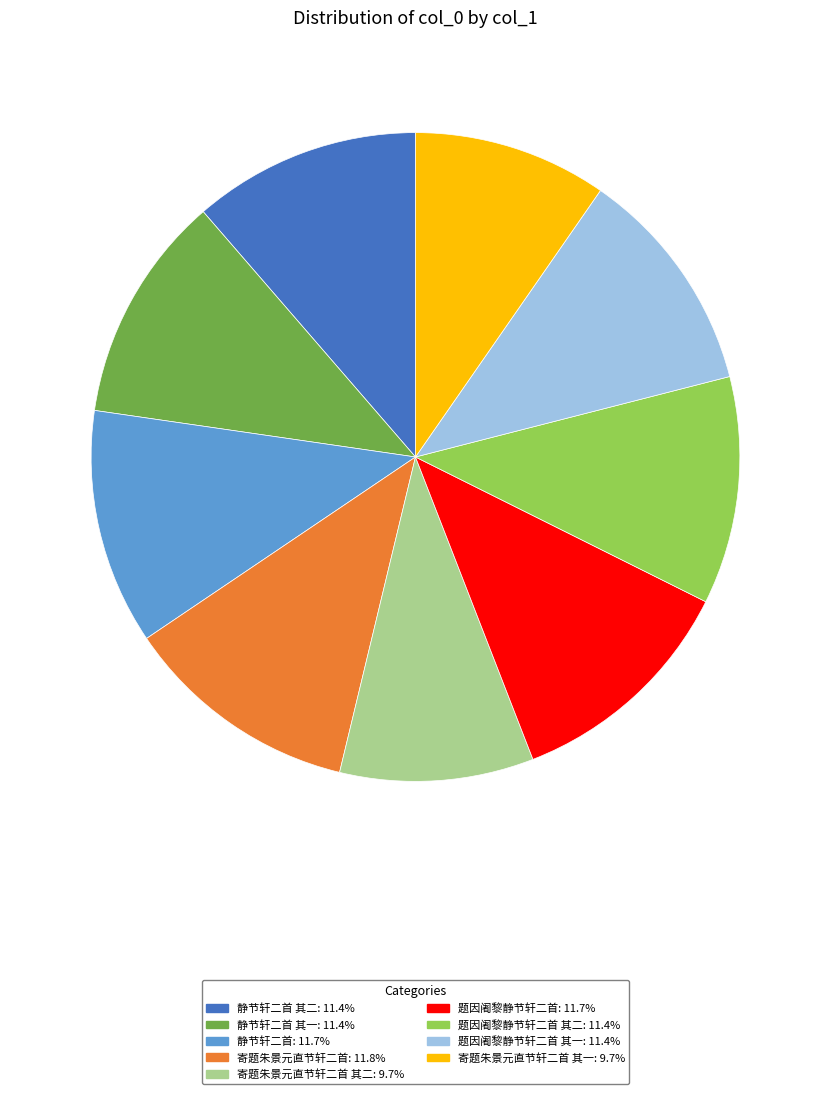

Does any single category account for the majority?

No